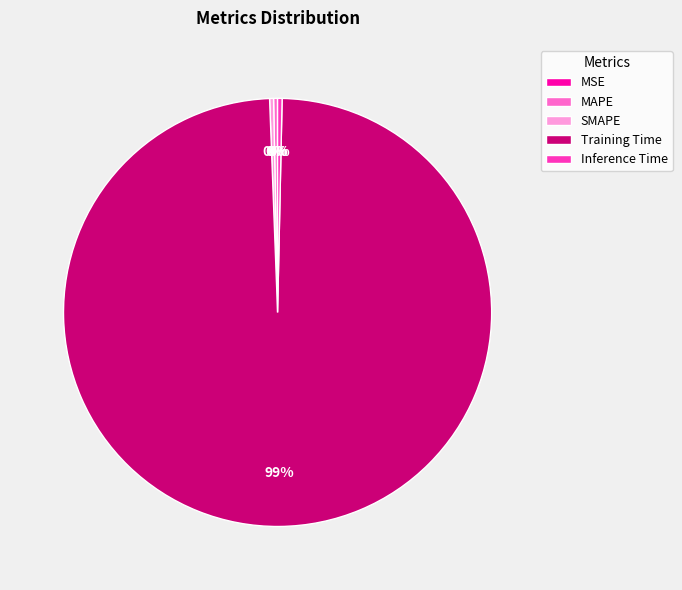

What is the largest slice in the pie chart?

Training Time